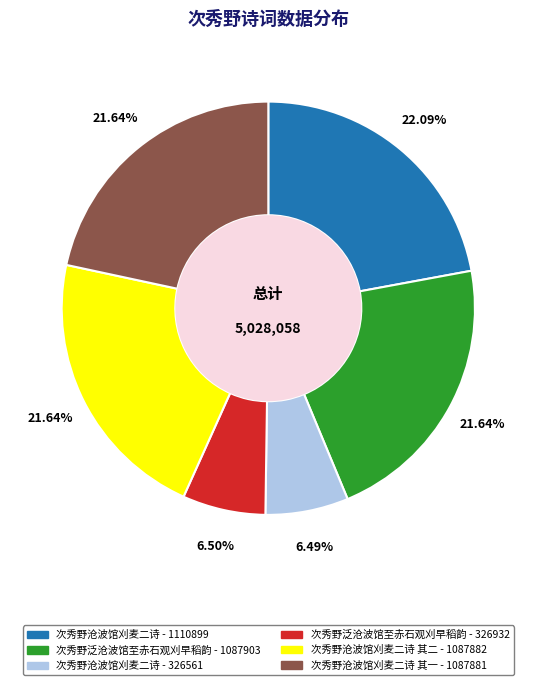

Is the sum of 次秀野沧波馆刈麦二诗 其一 - 1087881 and 次秀野沧波馆刈麦二诗 - 1110899 greater than half?

No